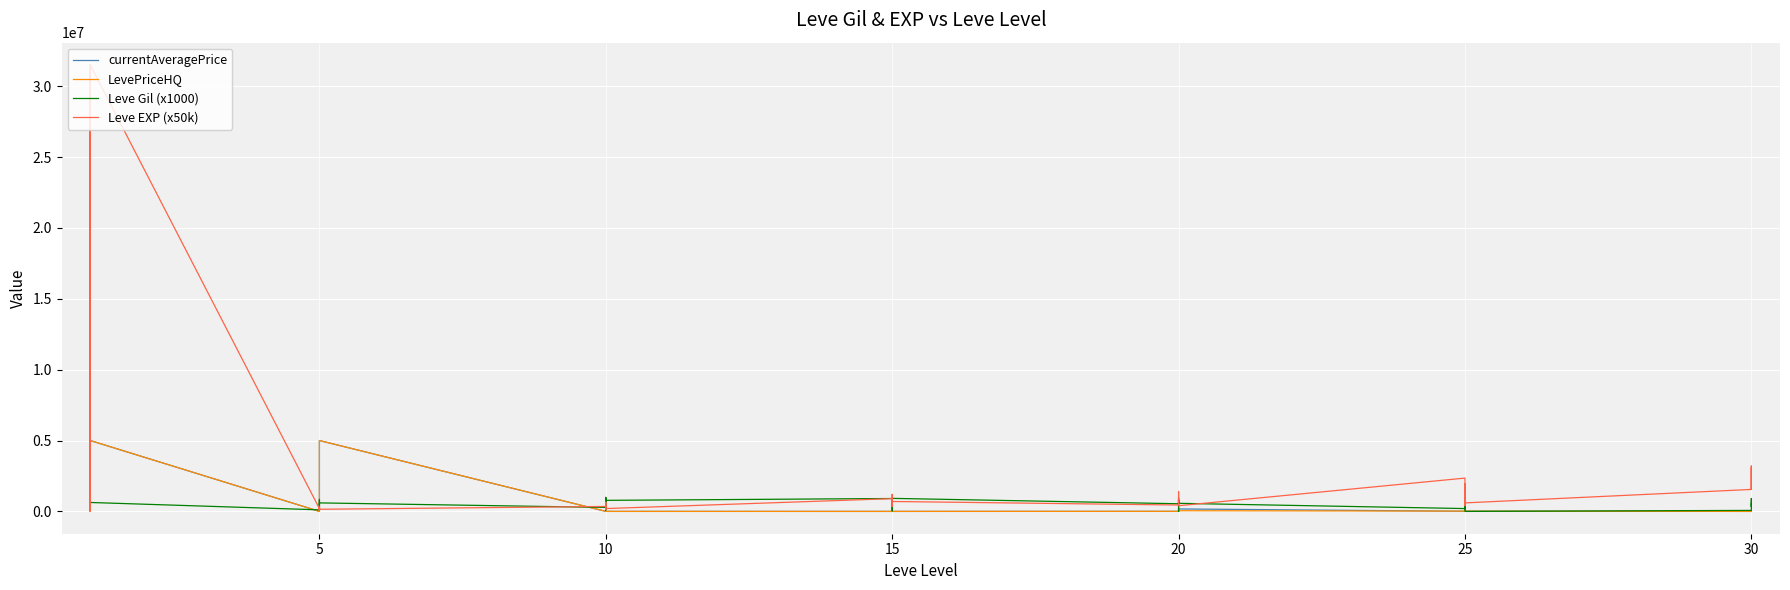

True or false: Leve EXP (x50k) and LevePriceHQ cross at least once.

True